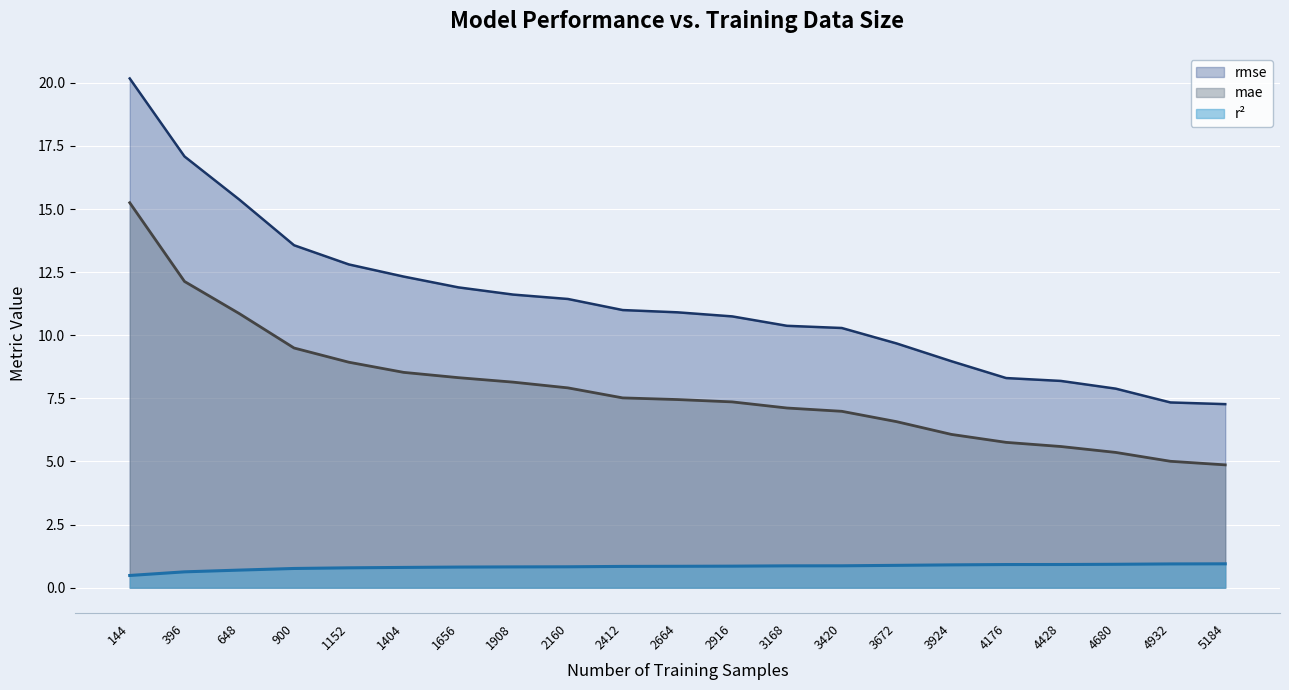

What are all the series names shown in the legend?

rmse, mae, r²